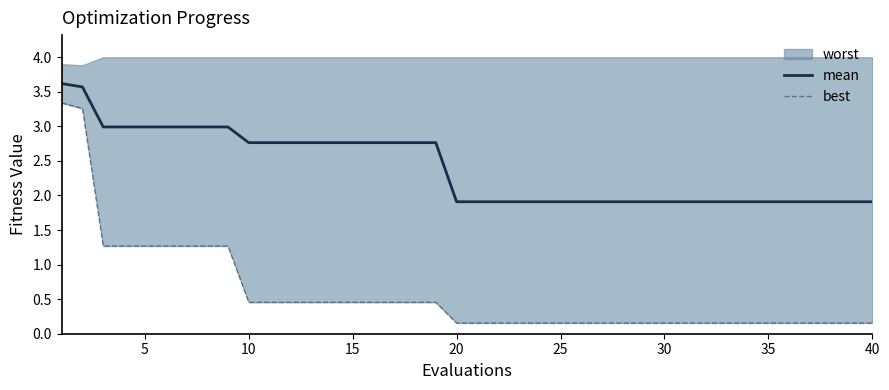

What is the highest value of the mean series?

3.6